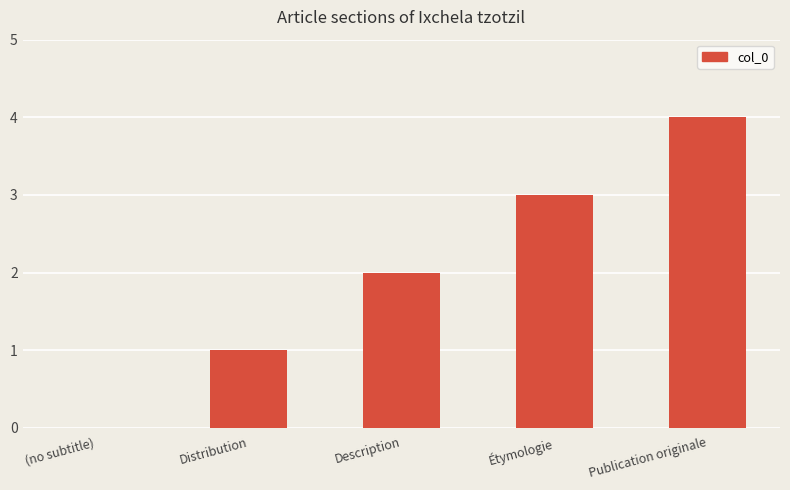

What is the change in value from Description to Publication originale?

+2